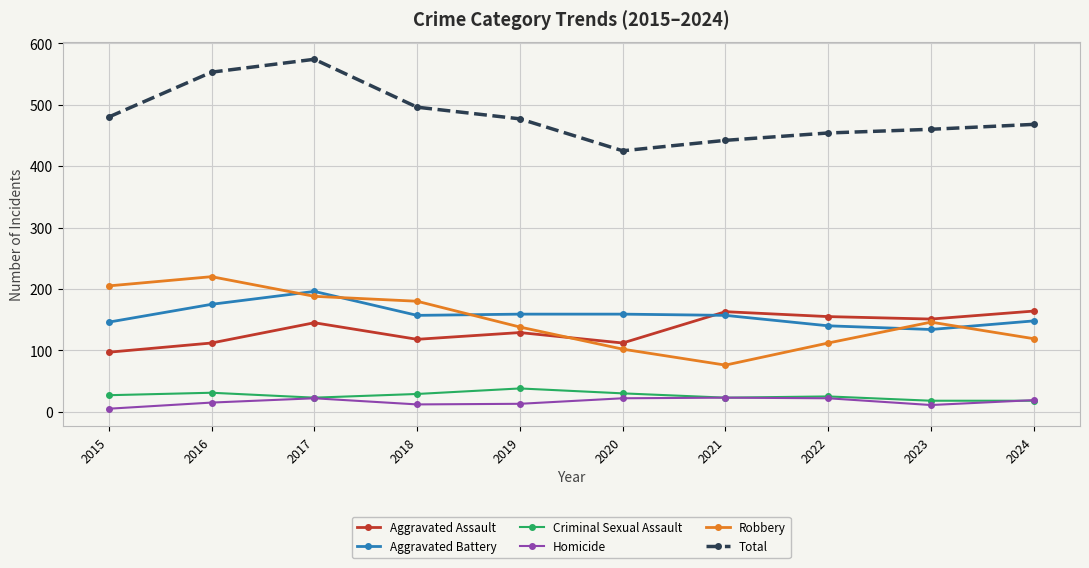

Is this an area chart (filled region under the line)?

No